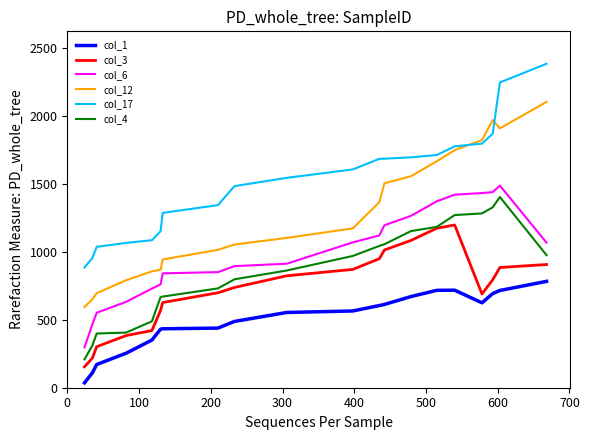

Which series has the largest range (max minus min)?

col_12